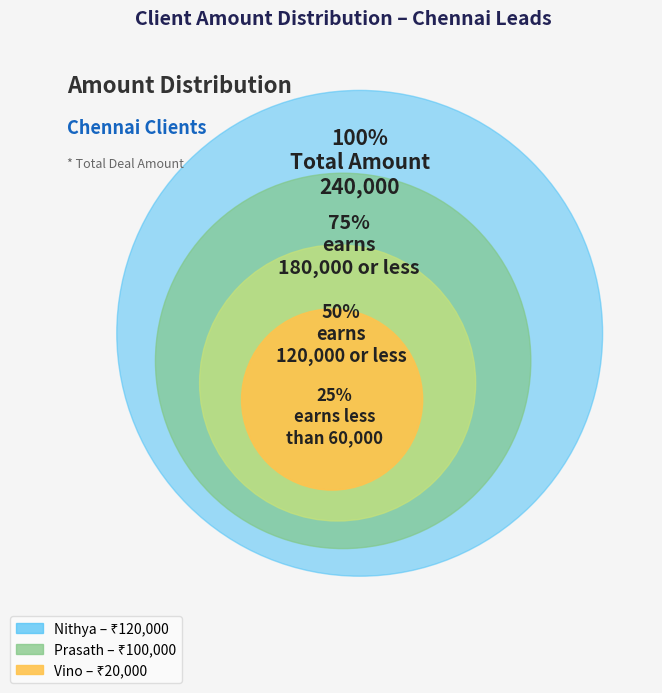

Count the number of slices in the pie.

3